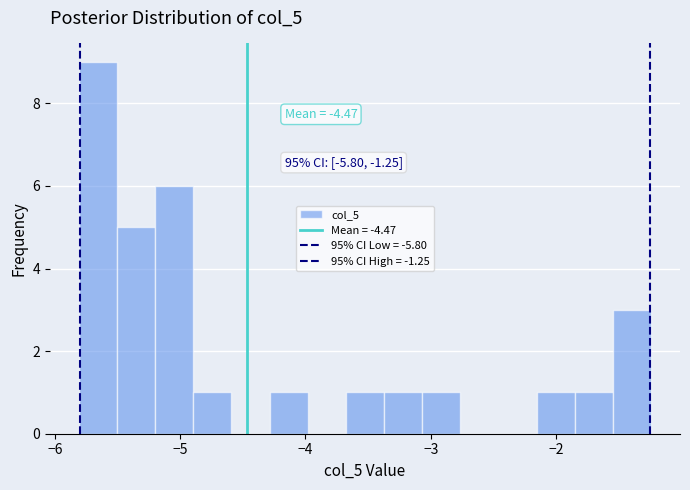

Around what value on the x-axis is the tallest bar? Give the approximate position of its centre, as read against the axis.

-5.7